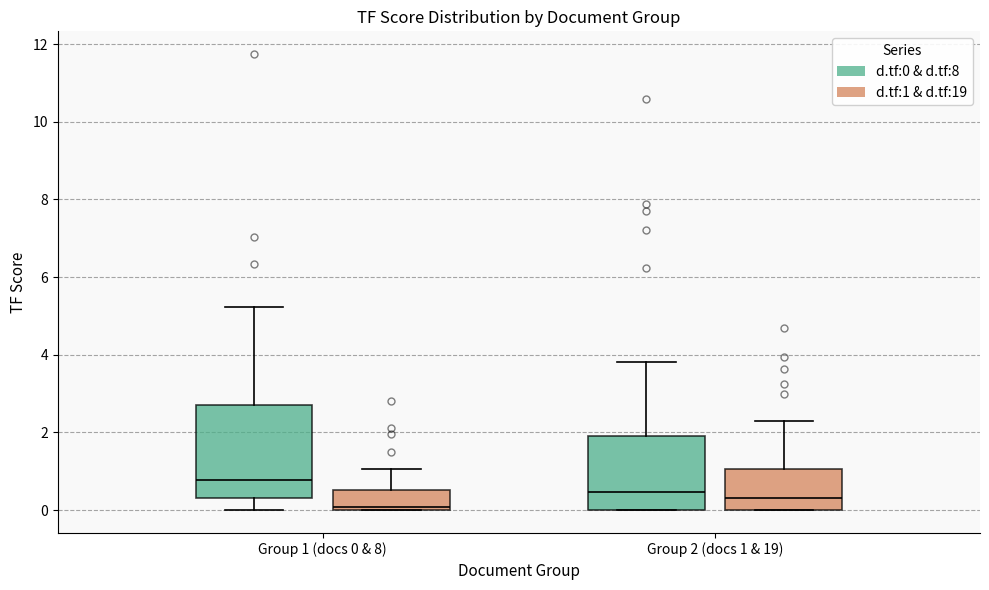

Reading left to right, transcribe this box plot: for each box, give where its median line is, the range the box spans, and where its two whiskers end, as read against the y-axis. The values are not printed on the chart, so give them approximately, as read against the axis.

Group 1 (docs 0 & 8) (d.tf:0 & d.tf:8): median 0.8, box 0.4 to 2.8, whiskers 0.0 to 5.2
Group 1 (docs 0 & 8) (d.tf:1 & d.tf:19): median 0.0 (just above the box's lower edge), box 0.0 to 0.6, whiskers 0.0 to 1.0
Group 2 (docs 1 & 19) (d.tf:0 & d.tf:8): median 0.4, box 0.0 to 2.0, whiskers 0.0 to 3.8
Group 2 (docs 1 & 19) (d.tf:1 & d.tf:19): median 0.4, box 0.0 to 1.0, whiskers 0.0 to 2.2